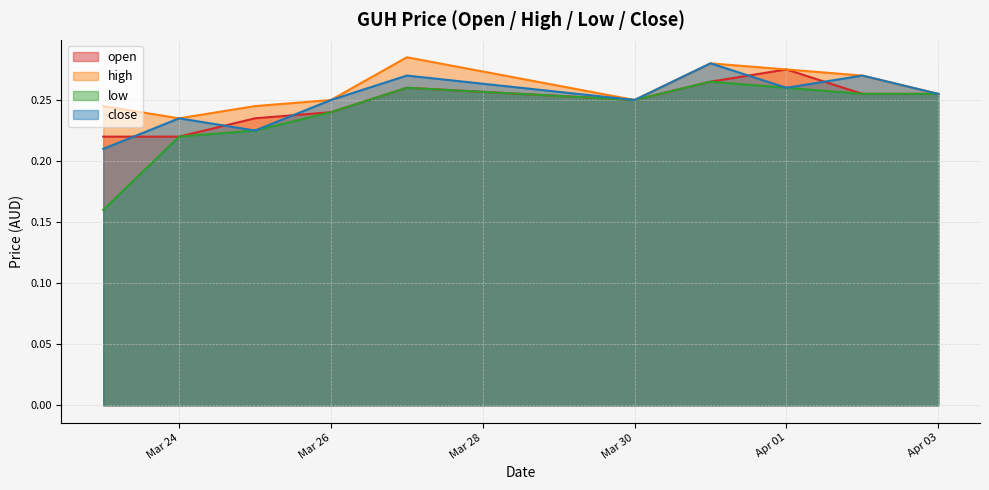

The value of open at 2020-03-31 is 0.3. True or false?

True